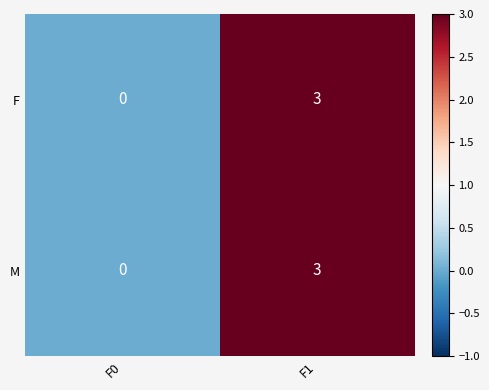

How many values in M are above zero?

1